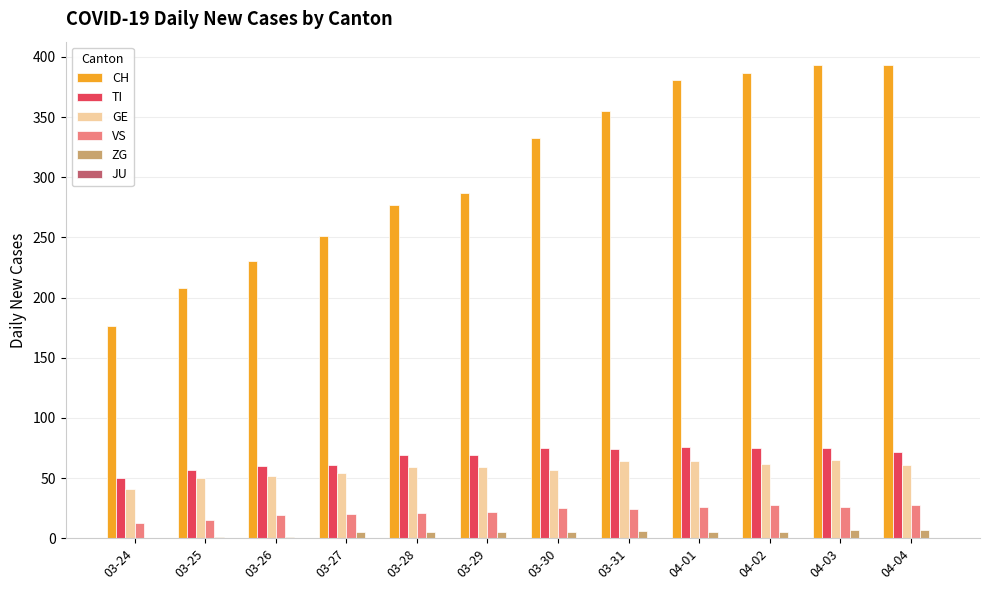

Between 03-26 and 03-31, which series saw the biggest shift?

CH